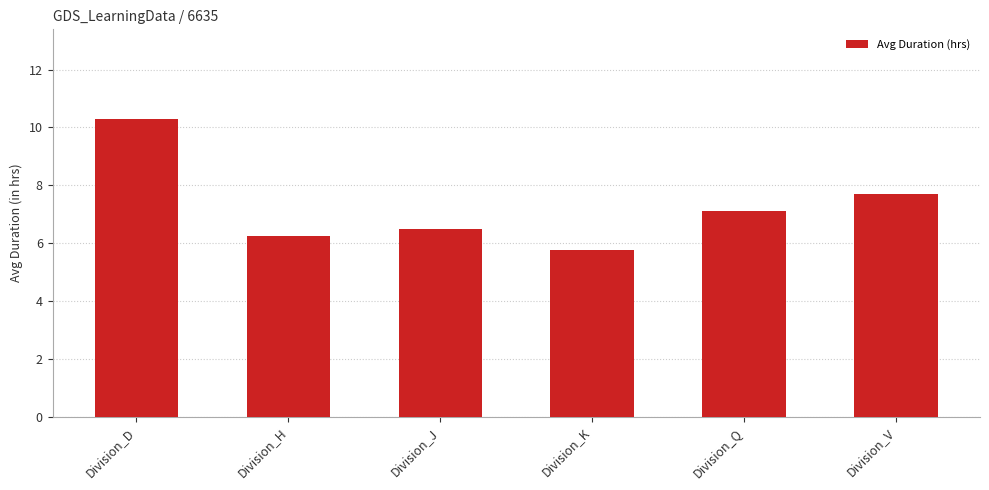

What is the change in value from Division_D to Division_V?

-2.6